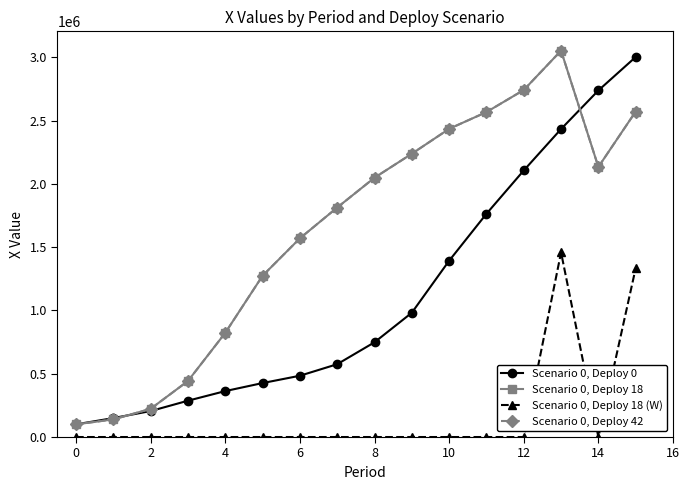

At which category is the sum across all series the highest?

13